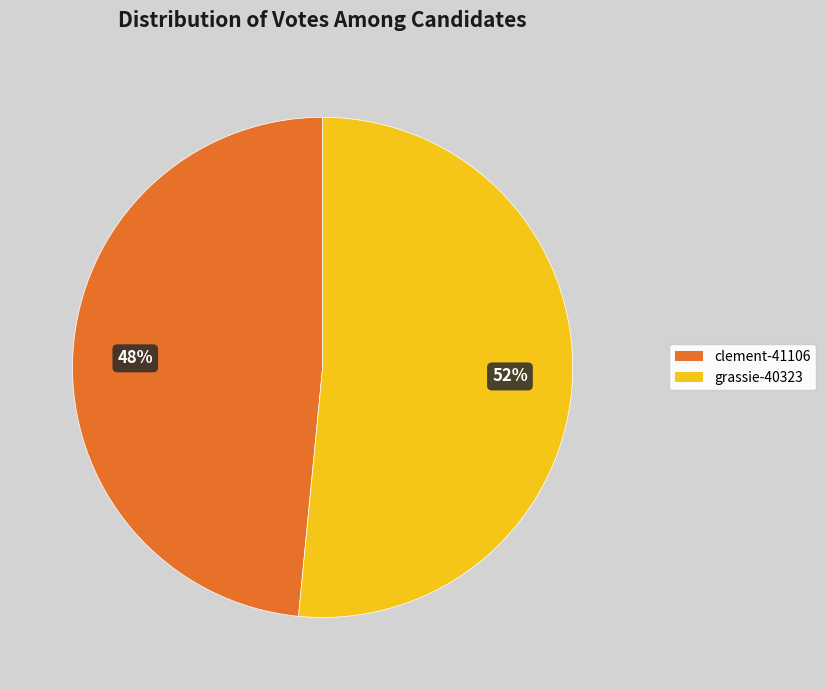

To the nearest percent, what is the combined percentage of grassie-40323 and clement-41106?

100%